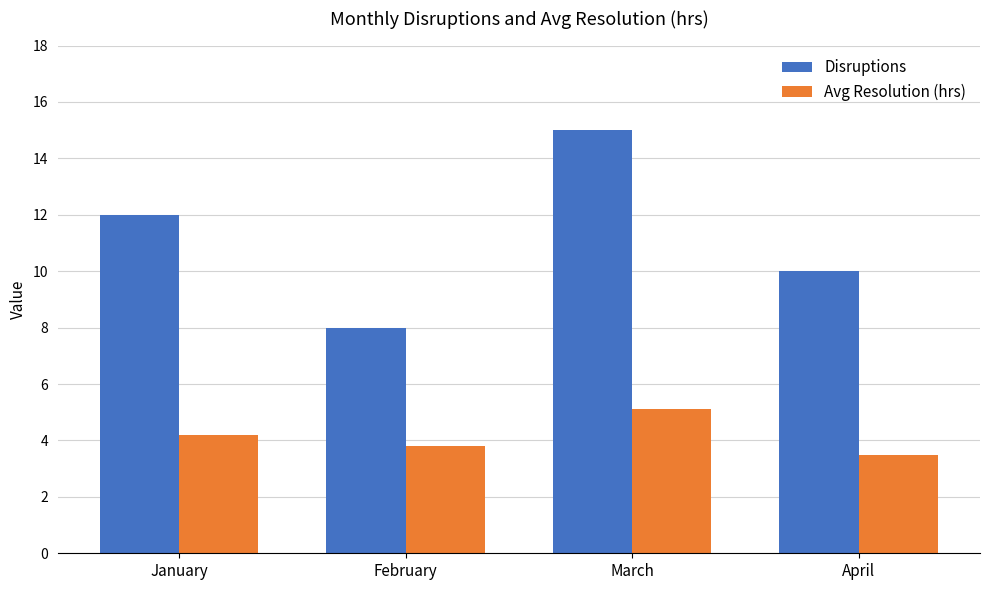

At which category is the sum across all series the highest?

March